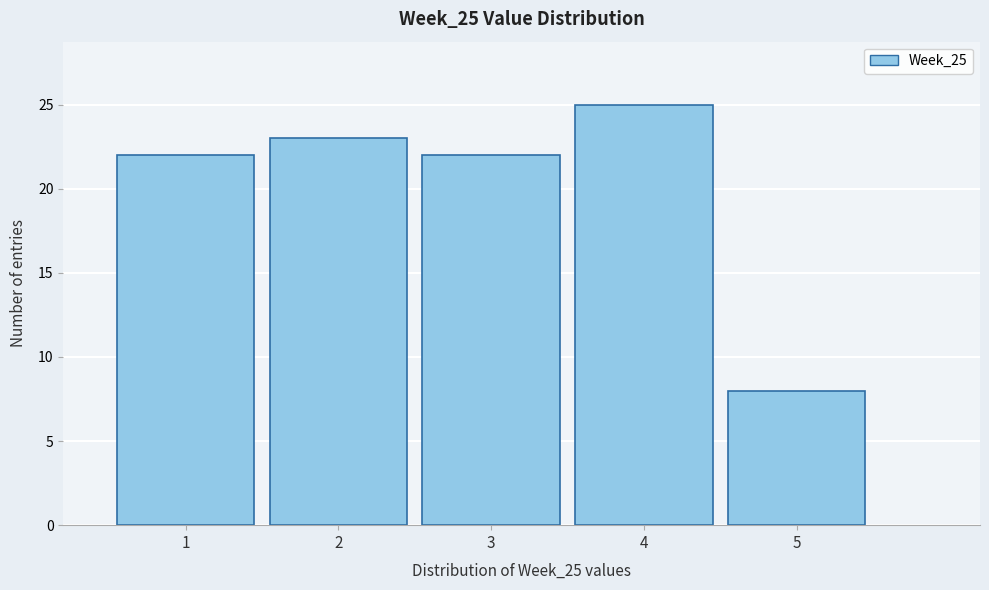

What is the height of the bar covering 2.5 to 3.5 on the x-axis? The values are not printed on the chart, so give them approximately, as read against the axis.

22